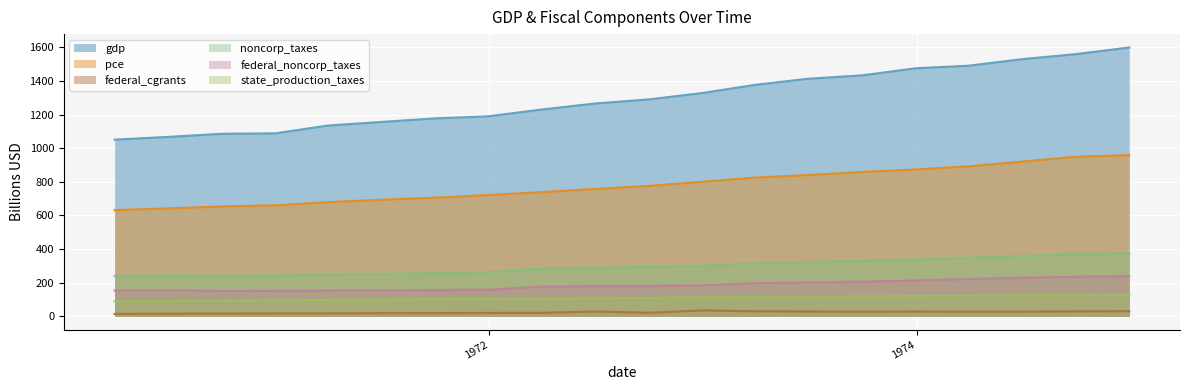

The noncorp_taxes series shows 293.1 at 1972-09-30. True or false?

True